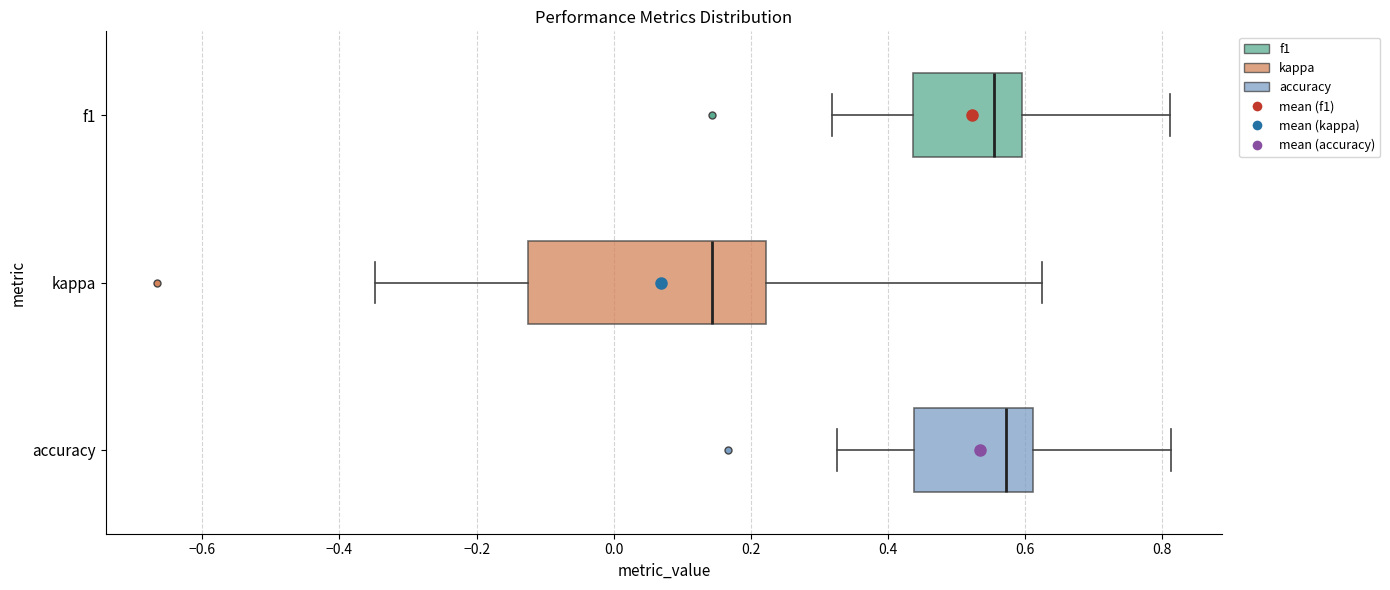

Reading bottom to top, read every box against the x-axis: the position of its median line, the range the box covers, and the ends of its whiskers. The values are not printed on the chart, so give them approximately, as read against the axis.

accuracy: median 0.58, box 0.44 to 0.62, whiskers 0.32 to 0.82
kappa: median 0.14, box -0.12 to 0.22, whiskers -0.34 to 0.62
f1: median 0.56, box 0.44 to 0.60, whiskers 0.32 to 0.82